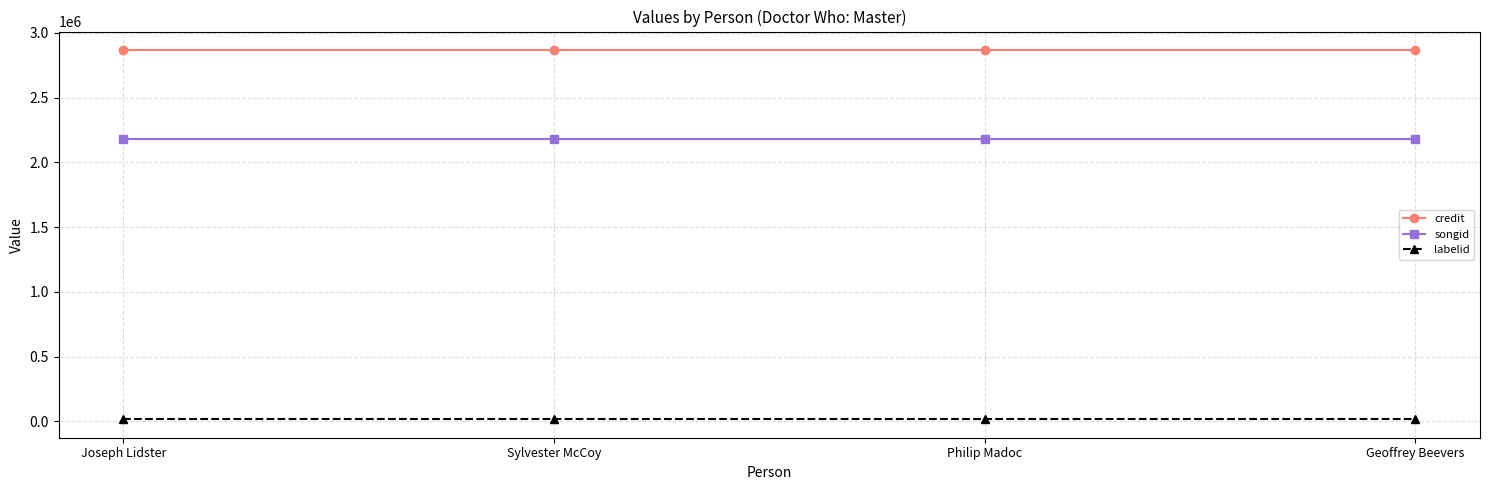

At how many categories does at least one series exceed 1934725?

4